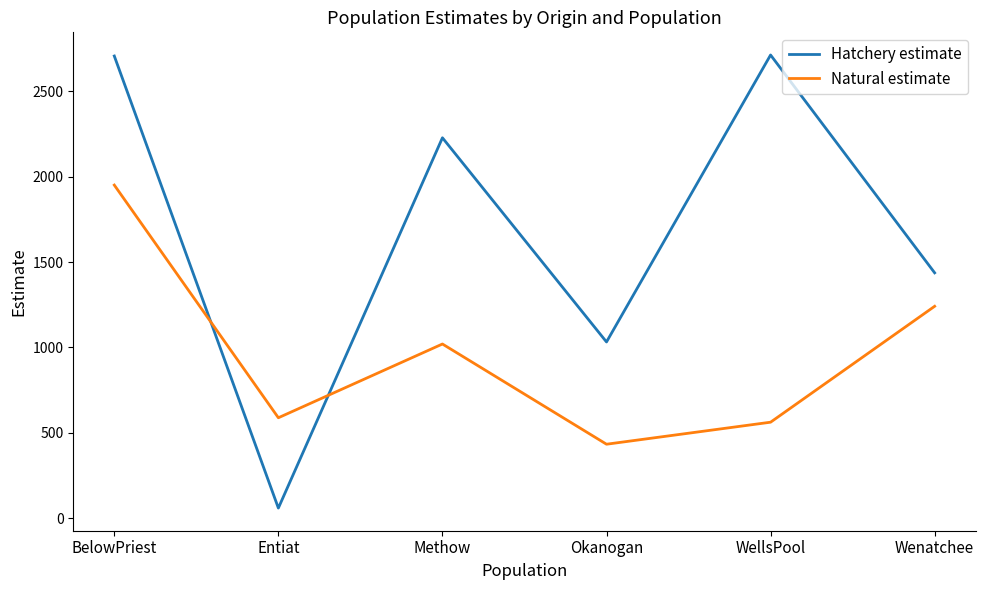

What is the difference between the Hatchery estimate values at Methow and Okanogan?

1196